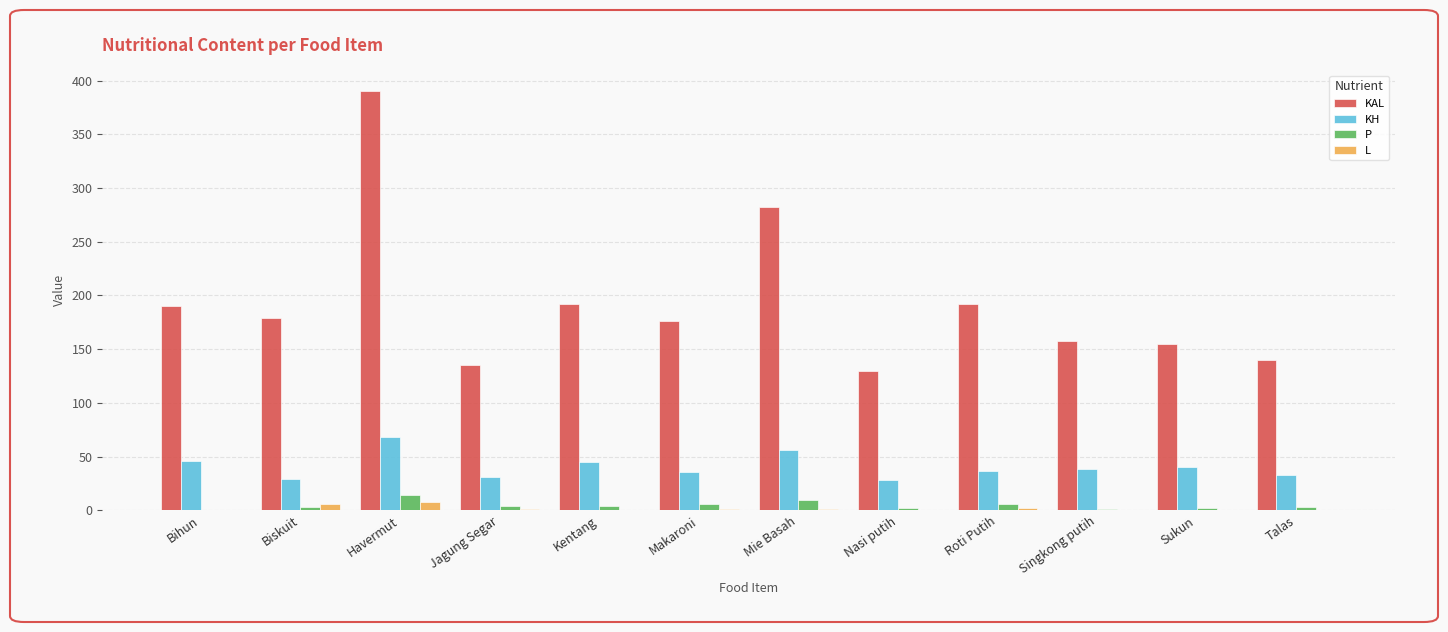

The value of KAL at Jagung Segar is 135.0. True or false?

True